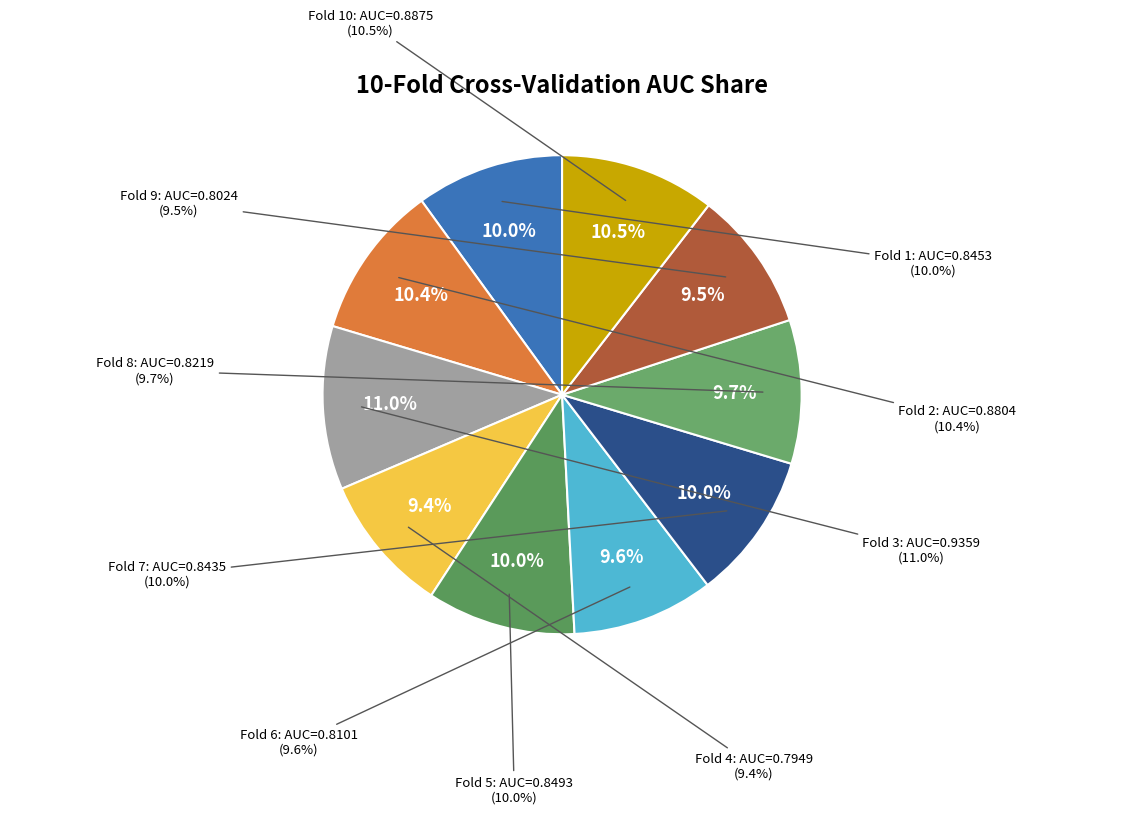

What percentage do Fold 5 and Fold 1 together represent?

20.0%